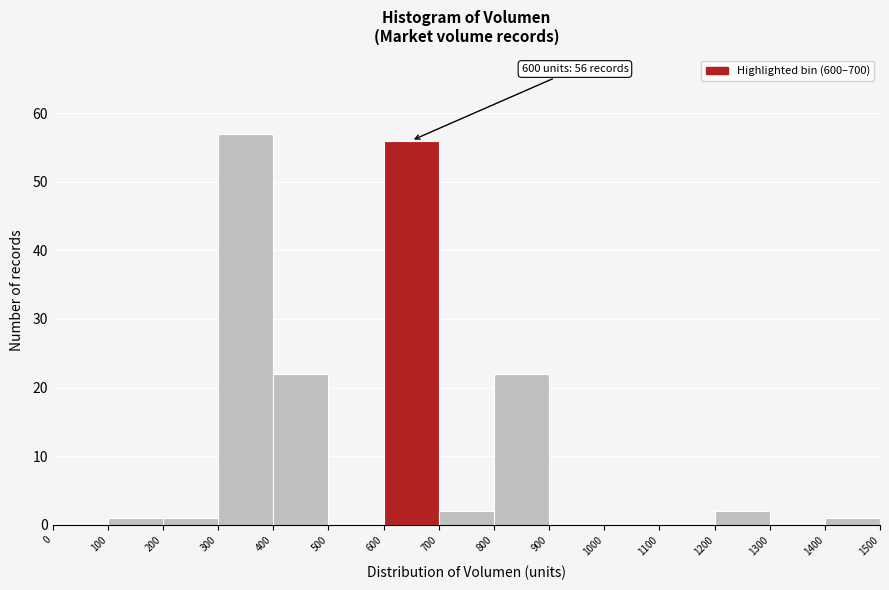

Which range on the x-axis has the tallest bar?

300 to 400